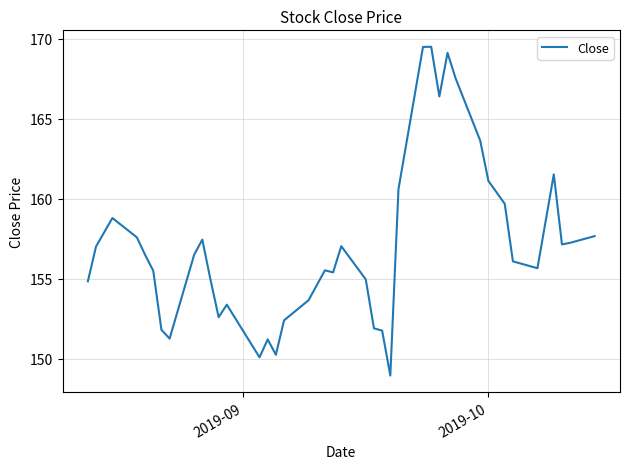

What is the difference between the maximum and minimum values?

20.6